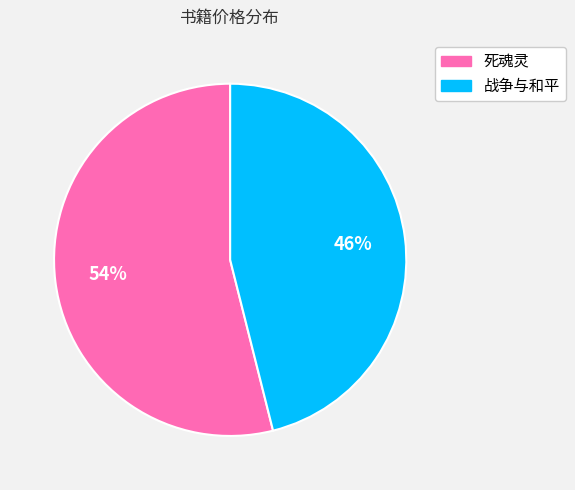

How many segments does this pie chart have?

2